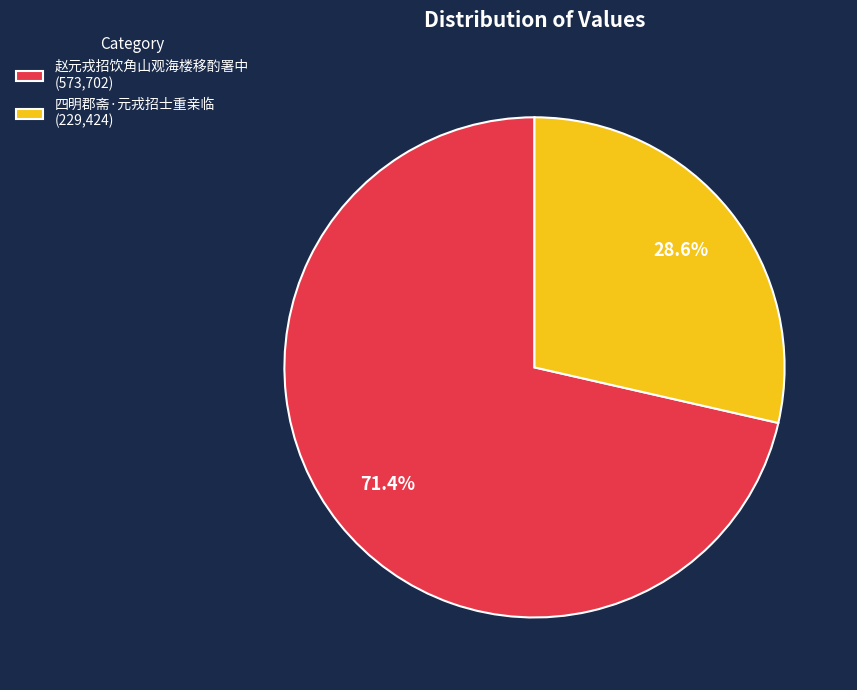

The 四明郡斋·元戎招士重亲临 slice represents 19% of the pie. True or false?

False